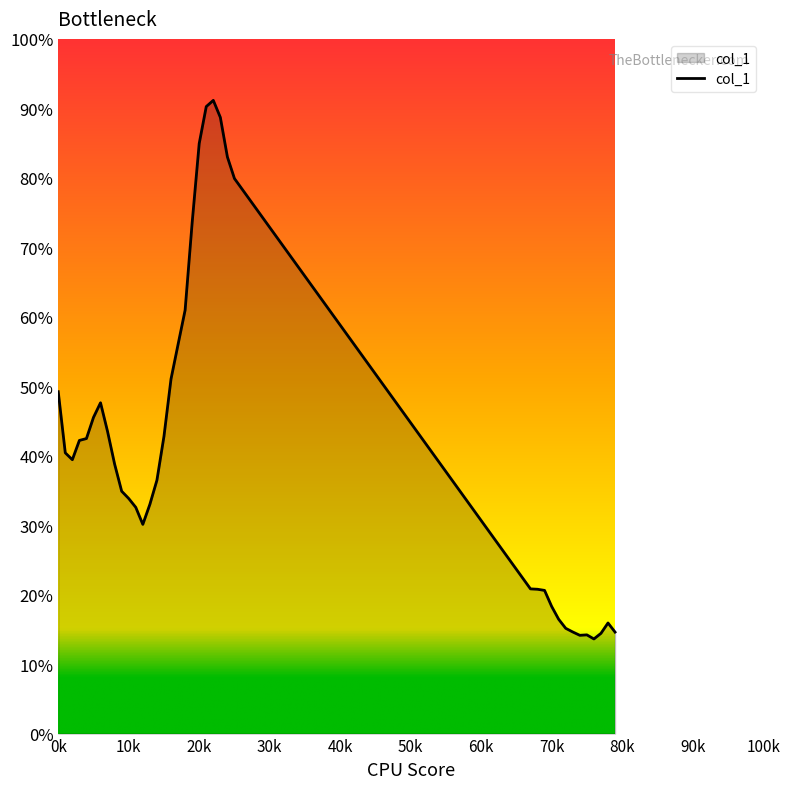

Does the chart display data point markers on the line(s)?

No